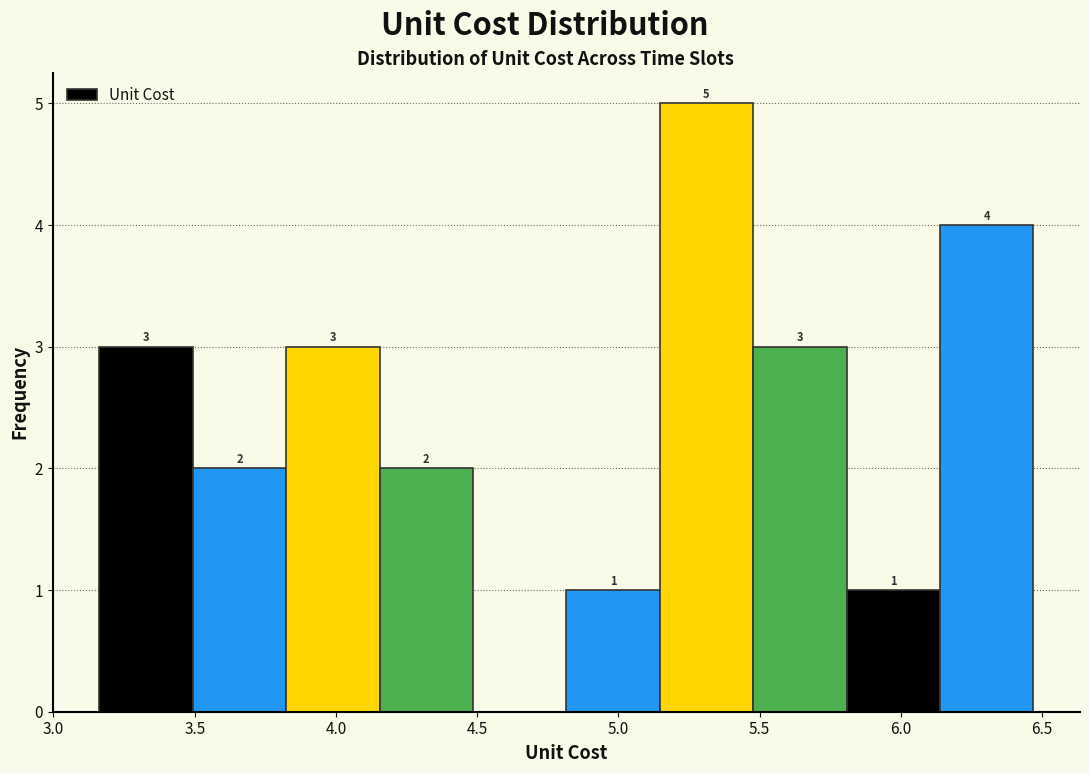

Over which range of the x-axis is the bar tallest?

5.15 to 5.50